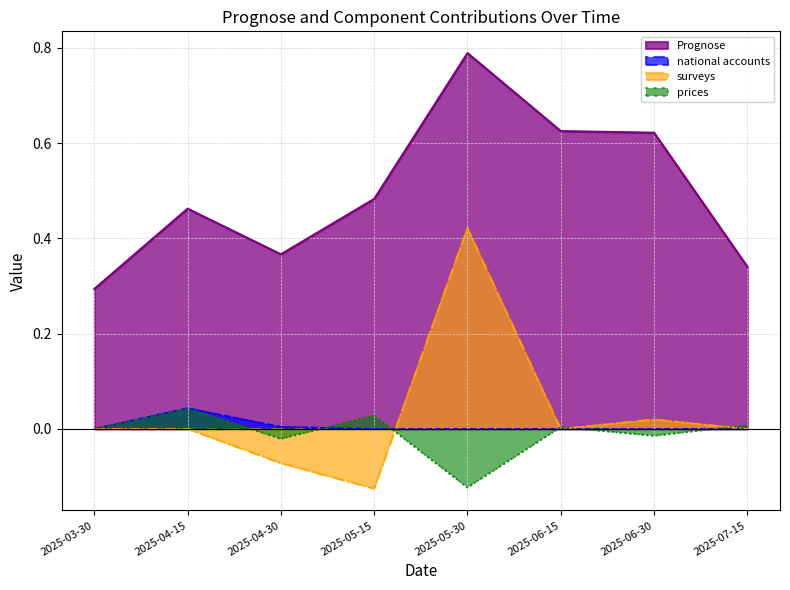

True or false: surveys and prices intersect in this chart.

True